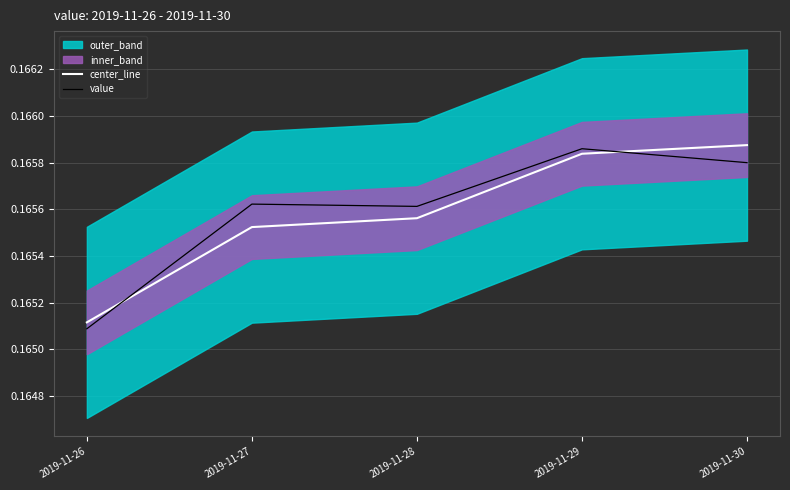

Read the value value at 2019-11-29.

0.2